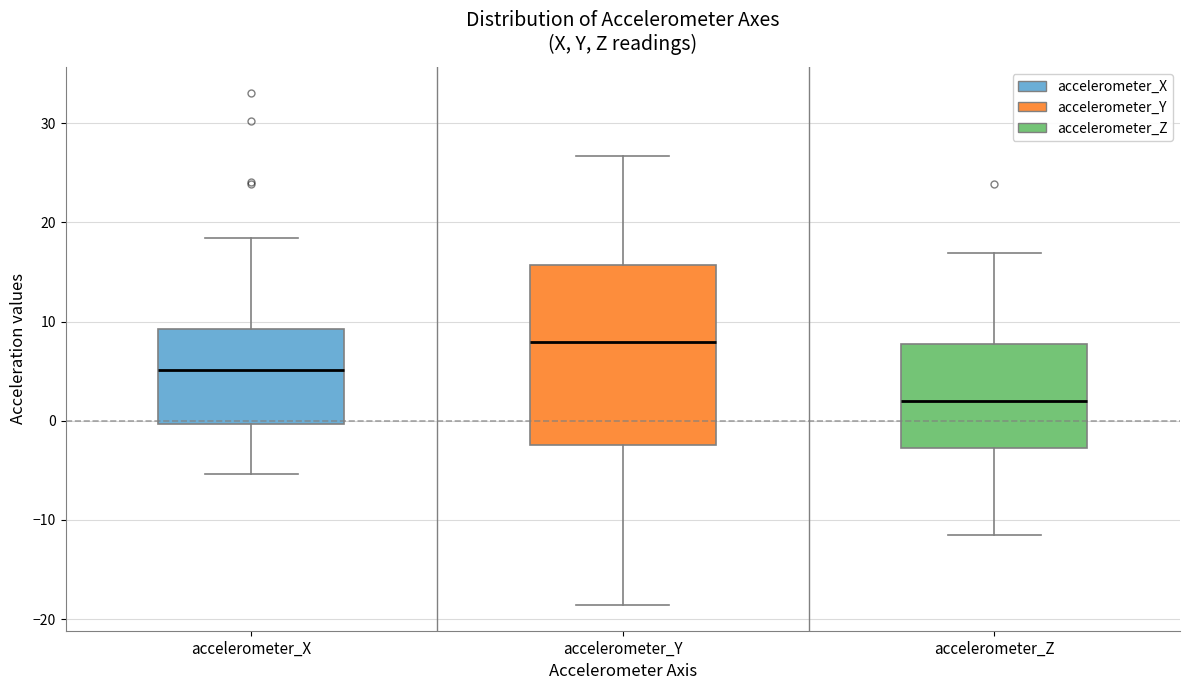

Reading left to right, read every box against the y-axis: the position of its median line, the range the box covers, and the ends of its whiskers. The values are not printed on the chart, so give them approximately, as read against the axis.

accelerometer_X: median 5, box 0 to 9, whiskers -5 to 18
accelerometer_Y: median 8, box -2 to 16, whiskers -19 to 27
accelerometer_Z: median 2, box -3 to 8, whiskers -12 to 17